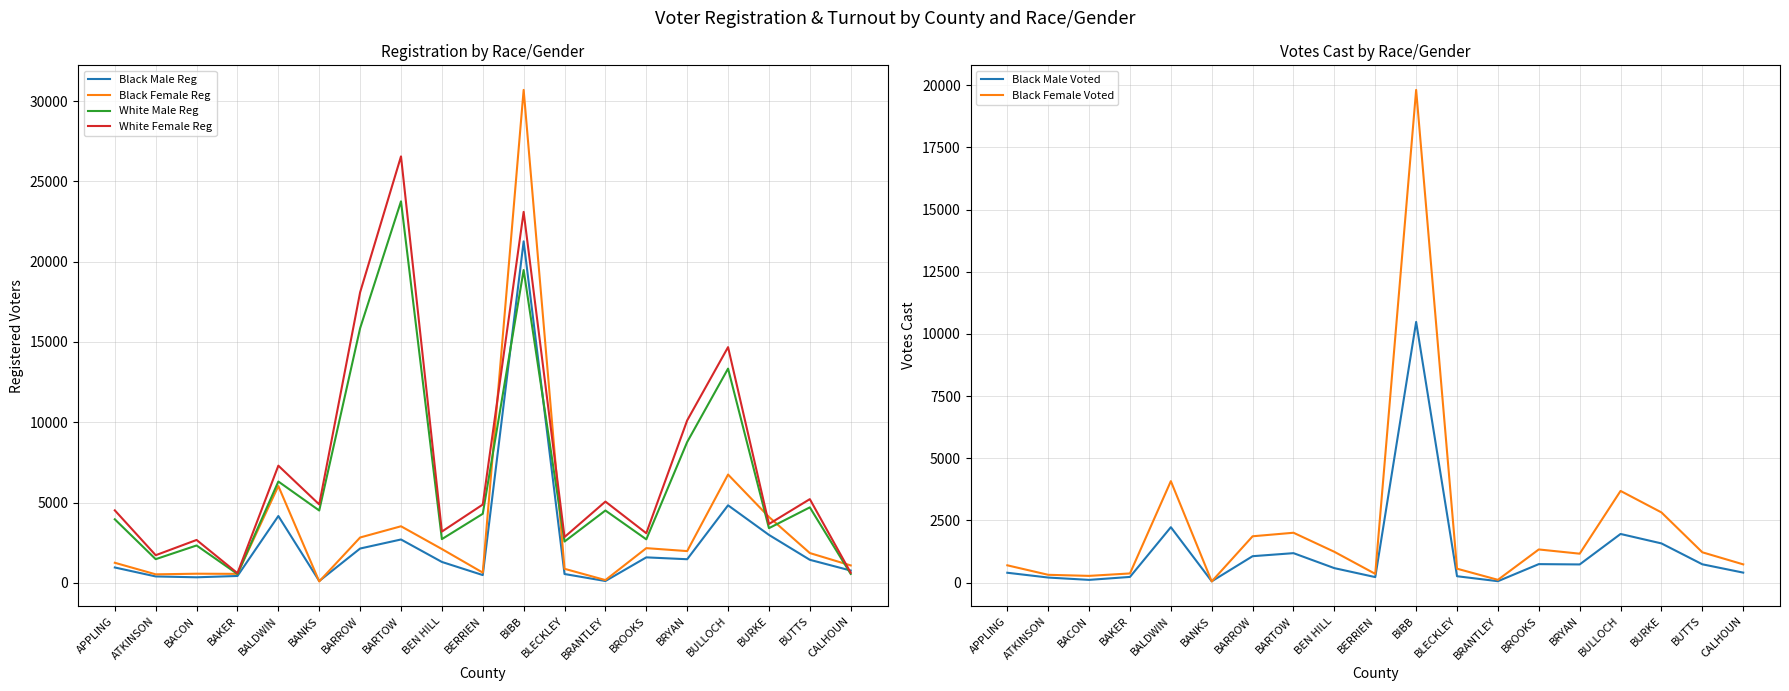

The White Female Reg series shows 7630 at APPLING. True or false?

False